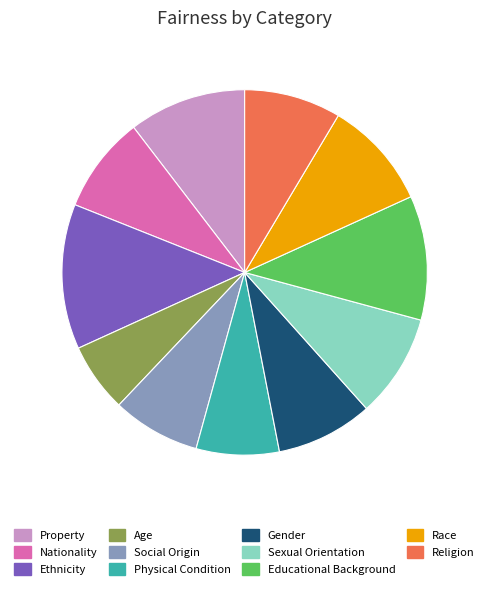

True or false: Physical Condition accounts for 7% of the total.

True